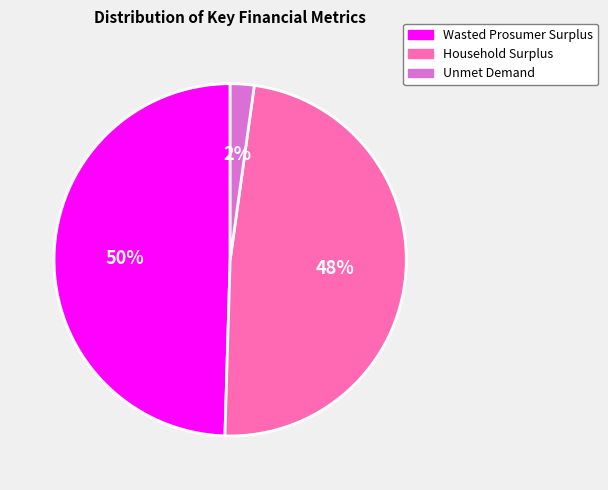

Is Wasted Prosumer Surplus the majority of the pie?

No